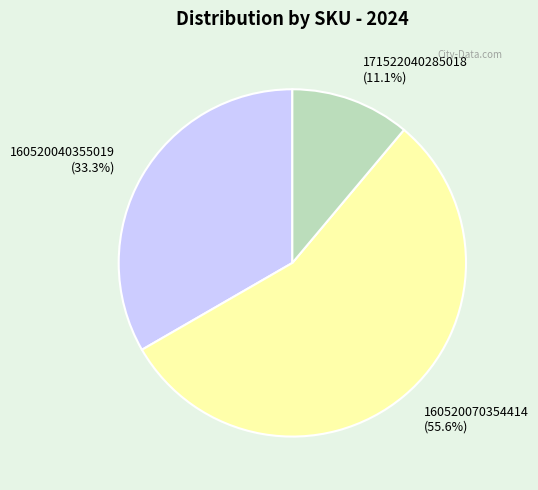

Does any single category account for the majority?

Yes